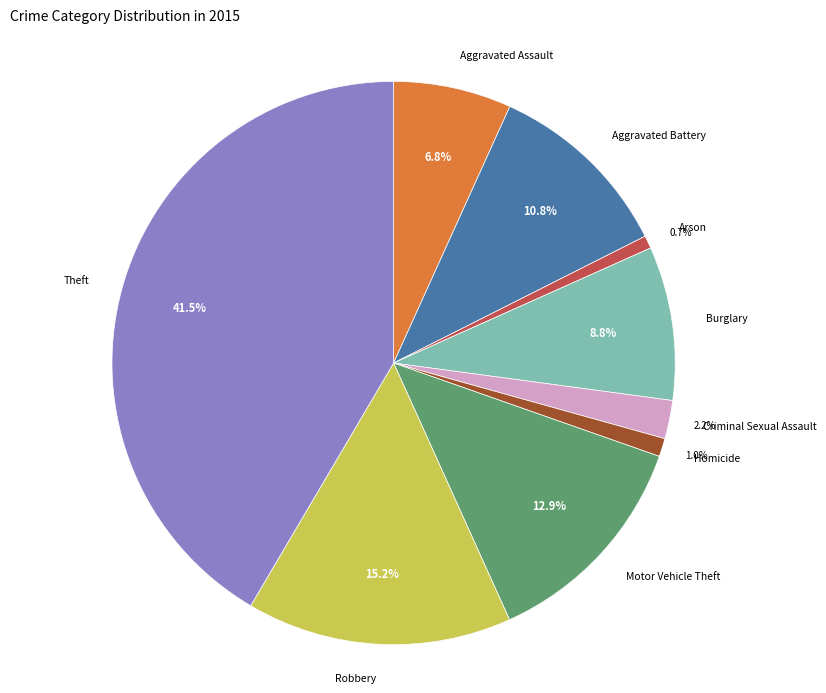

Does any single category account for the majority?

No